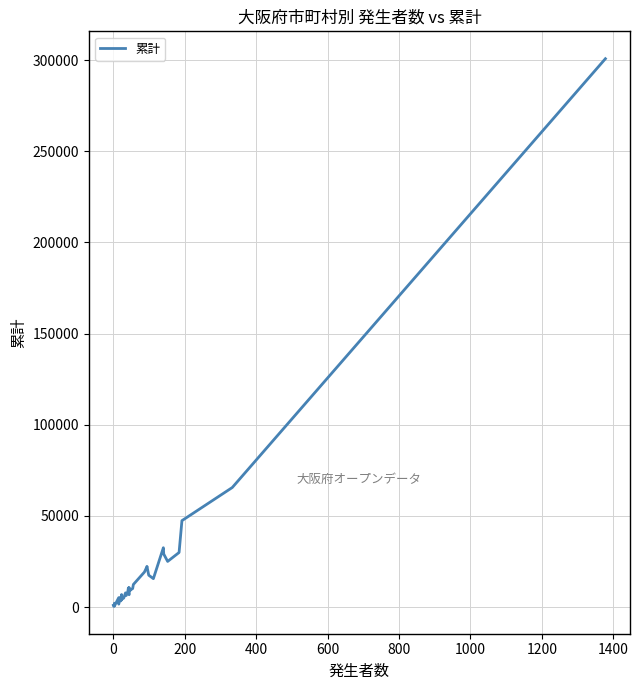

True or false: the data shows 41888 at 35.

False